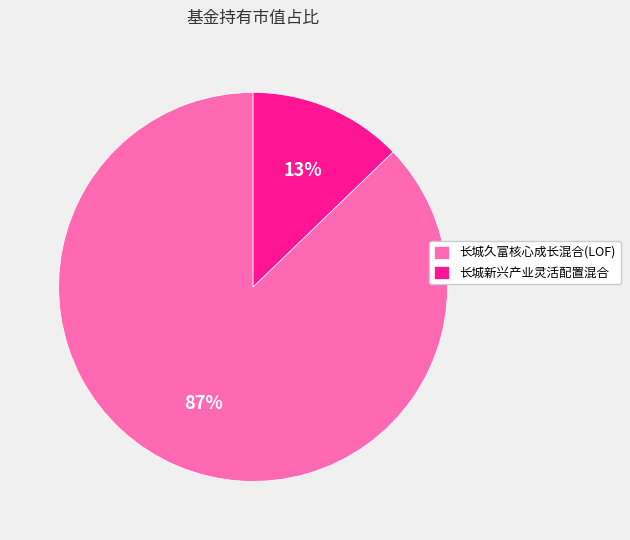

Do 长城新兴产业灵活配置混合 and 长城久富核心成长混合(LOF) together represent more than half of the pie?

Yes